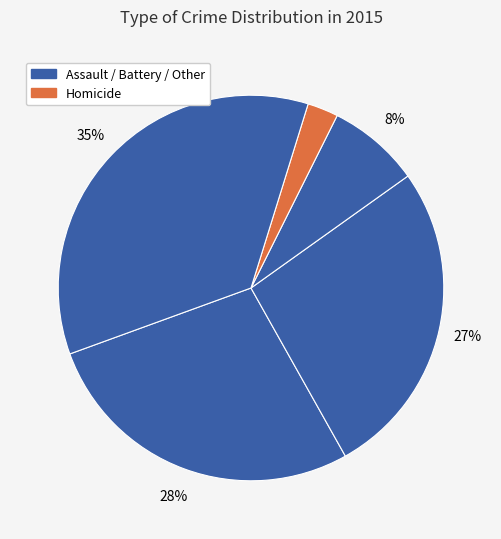

Which category has the smallest portion of the pie?

Homicide